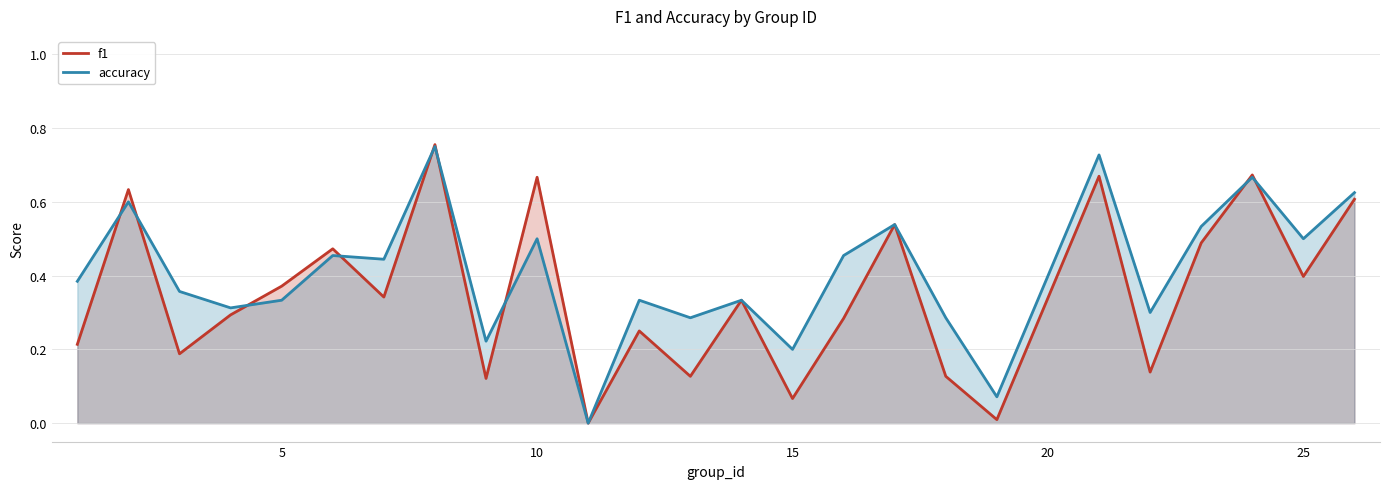

The value of accuracy at 10 is 0.3. True or false?

False